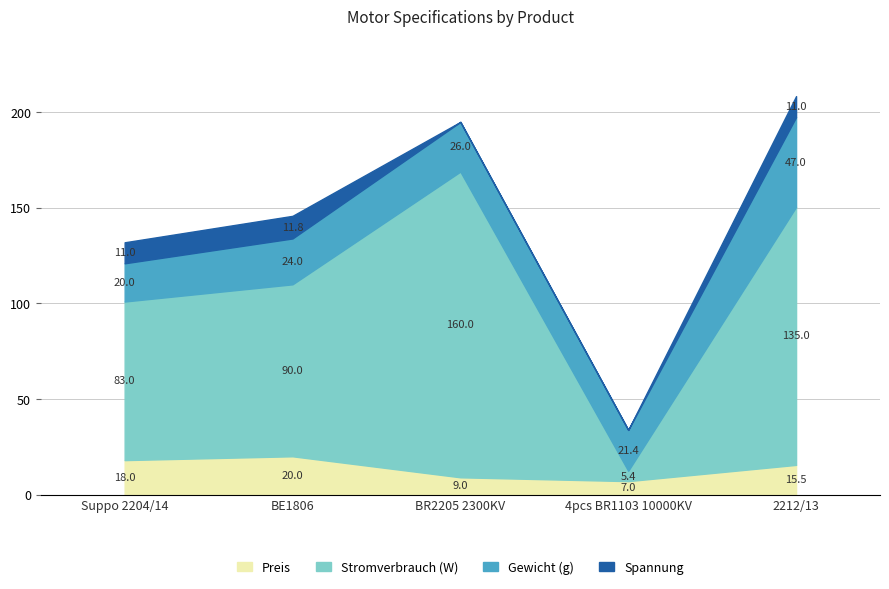

Reading left to right, transcribe all the data shown in this chart.

Preis: 18.0	20.0	9.0	7.0	15.5
Stromverbrauch (W): 83.0	90.0	160.0	5.4	135.0
Gewicht (g): 20.0	24.0	26.0	21.4	47.0
Spannung: 11.0	11.8	0.0	0.0	11.0